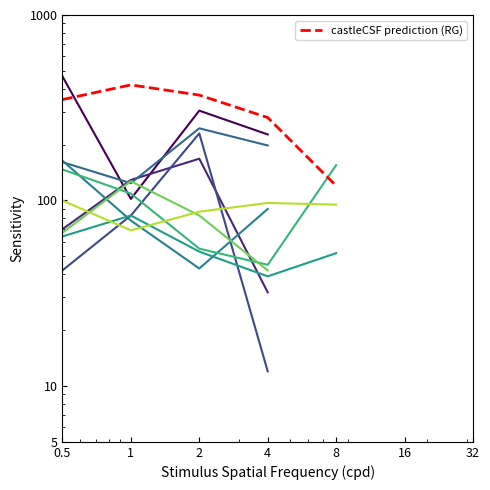

True or false: the data shows 685 at 1.

False